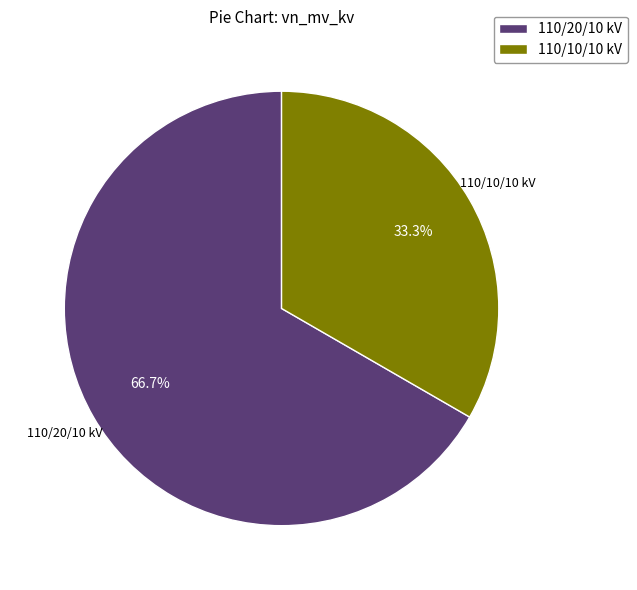

To the nearest percent, what is the average slice percentage?

50%